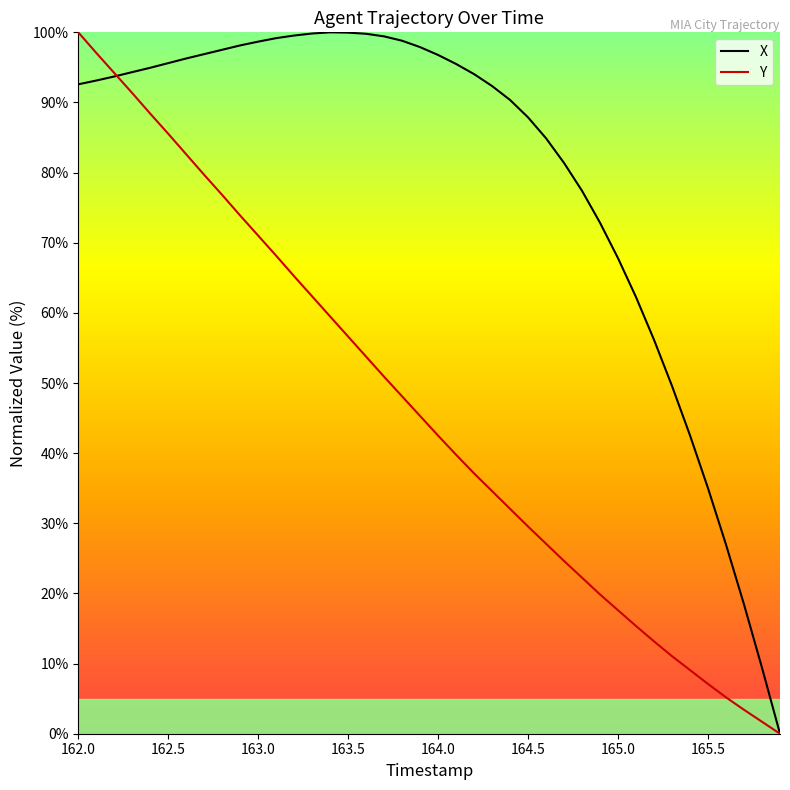

Which series has the largest total across all categories?

X